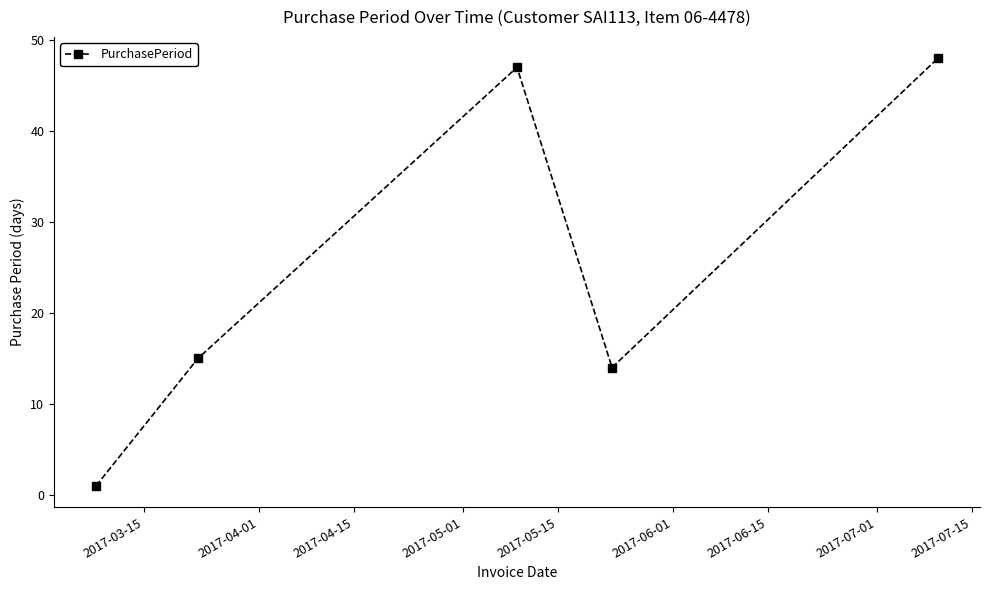

How many data points are less than 15?

2